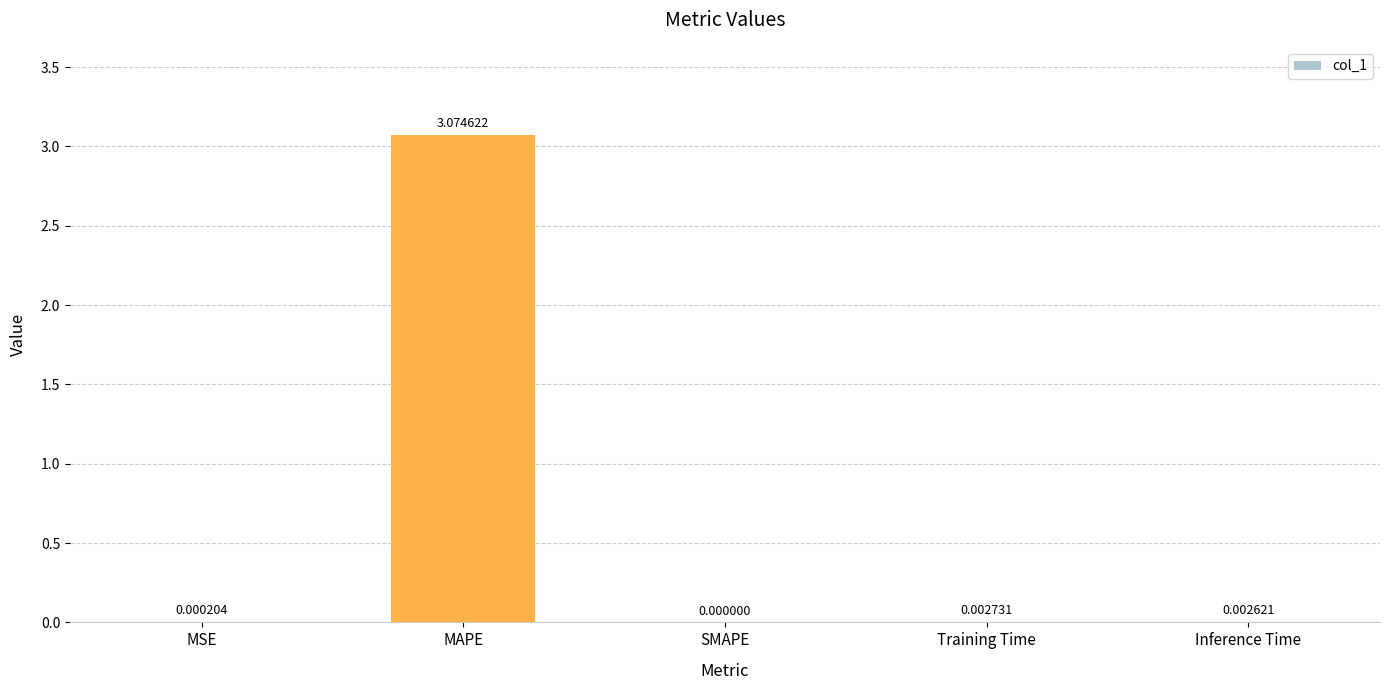

Which label corresponds to the largest value in the chart?

MAPE